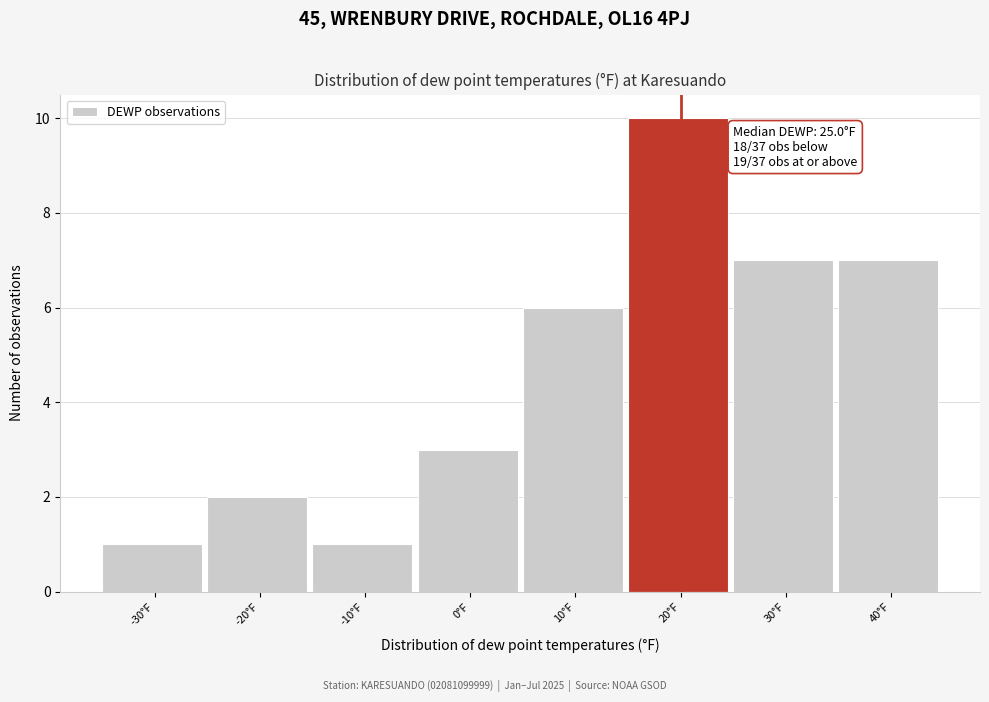

Reading left to right, transcribe all the data shown in this chart.

-30°F=1	-20°F=2	-10°F=1	0°F=3	10°F=6	20°F=10	30°F=7	40°F=7